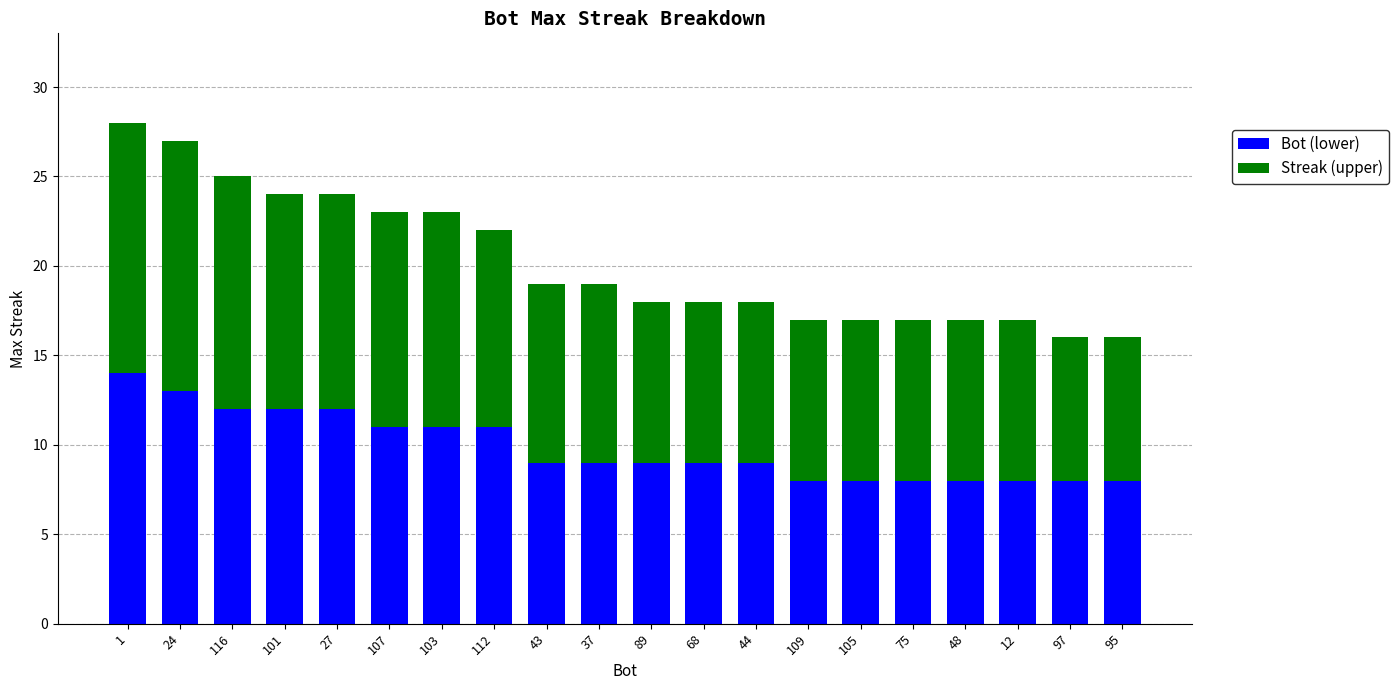

What is the maximum value for Bot (lower)?

14